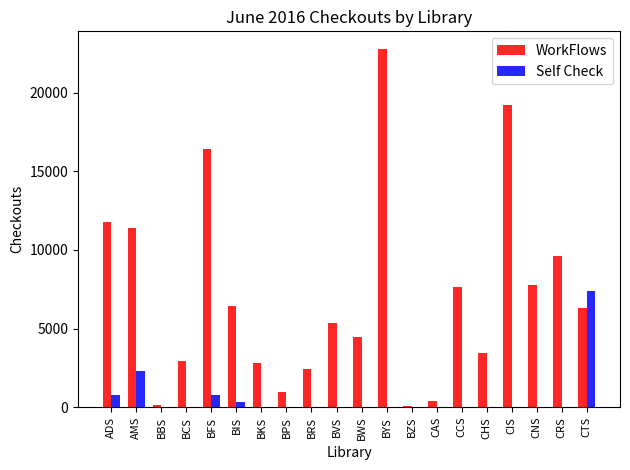

Is the value of Self Check at BYS greater than the value of WorkFlows at CIS?

No